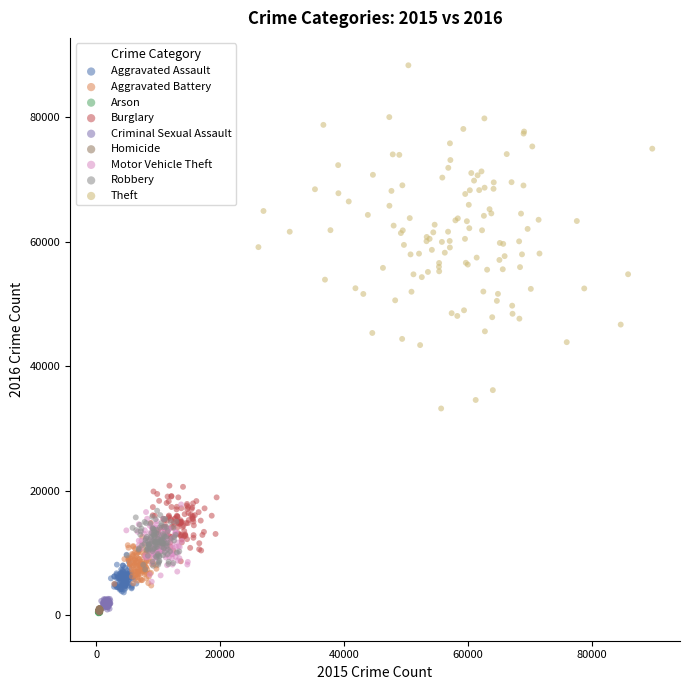

Which series has the largest Y range (max minus min)?

Theft